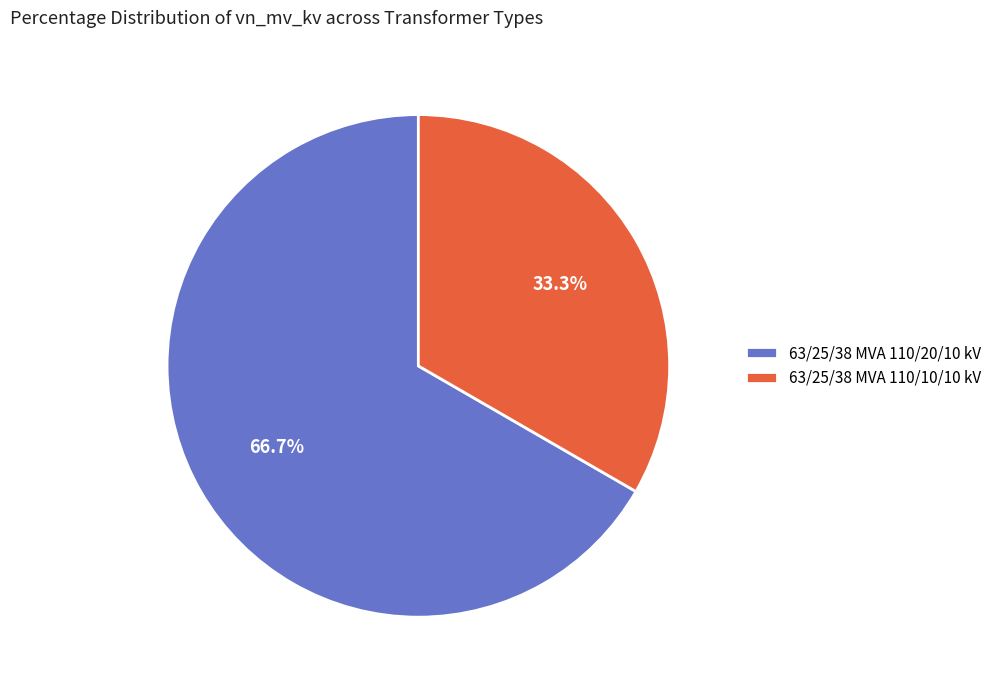

Does 63/25/38 MVA 110/20/10 kV represent more than half of the total?

Yes